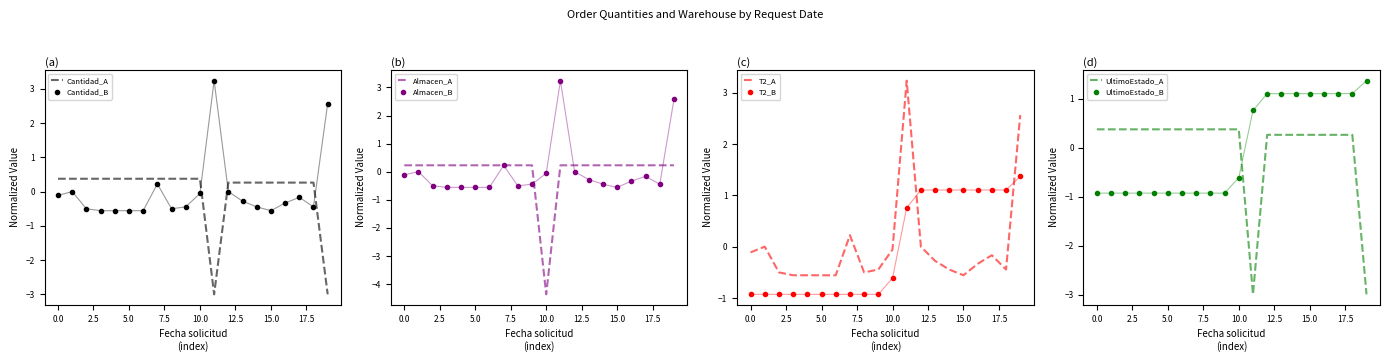

What is the value of the Cantidad point at the 4th from the left?

-0.6